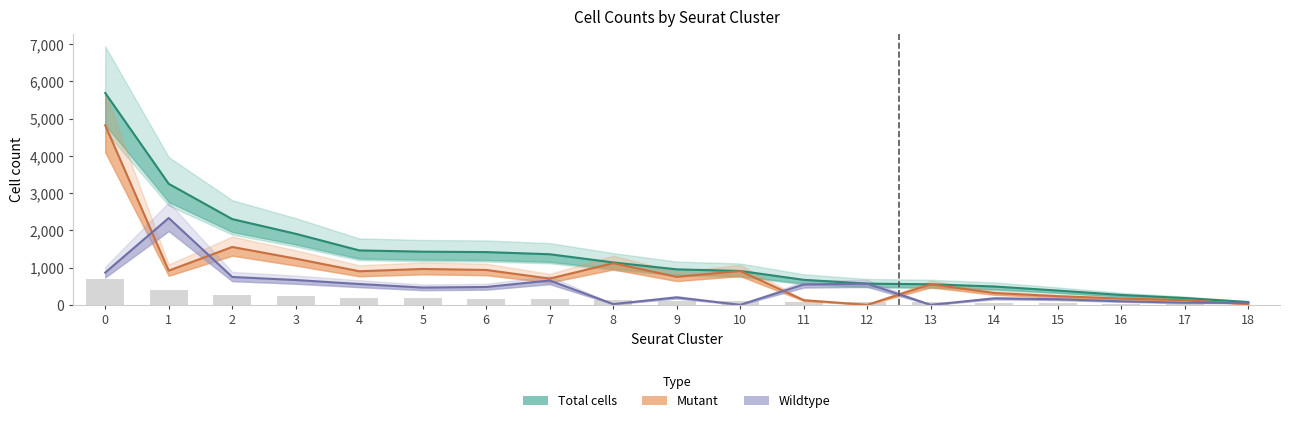

What is the difference between the maximum and minimum values in the Mutant series?

4822